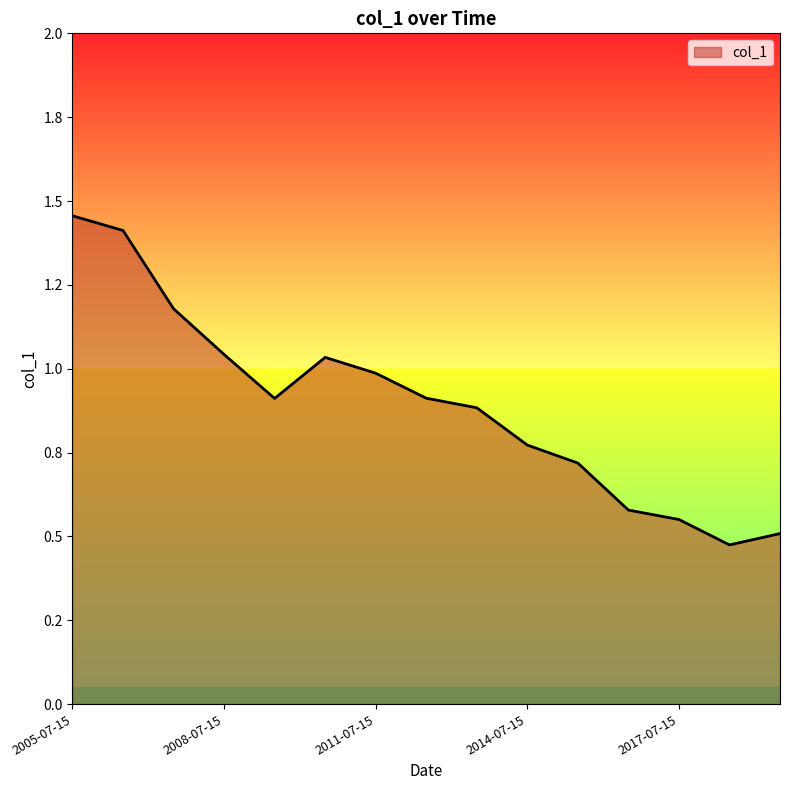

Rank the categories by value from highest to lowest.

2005-07-15, 2006-07-15, 2007-07-15, 2008-07-15, 2010-07-15, 2011-07-15, 2012-07-15, 2009-07-15, 2013-07-15, 2014-07-15, 2015-07-15, 2016-07-15, 2017-07-15, 2019-07-15, 2018-07-15